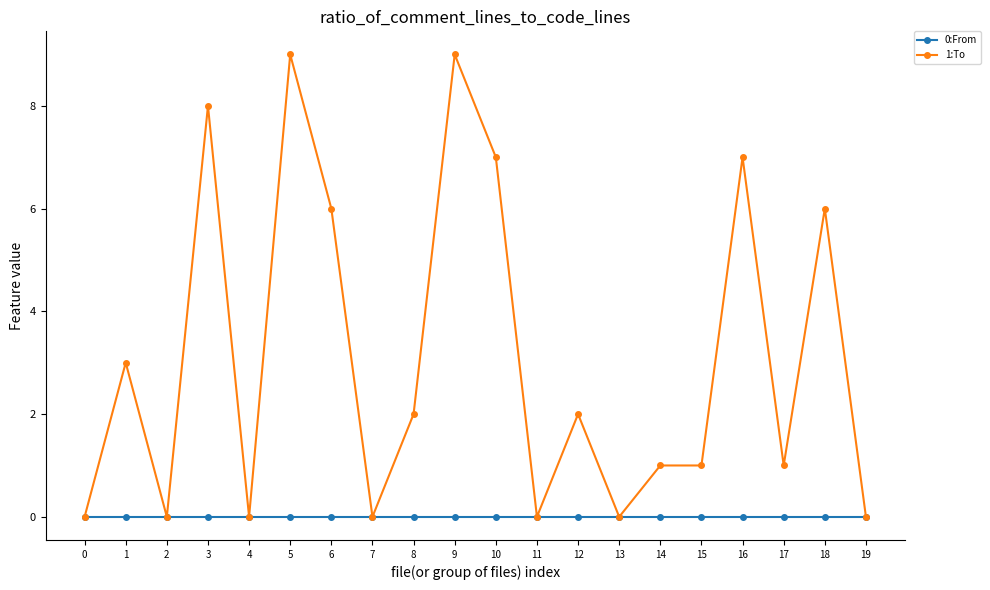

Which series has the largest range (max minus min)?

1:To